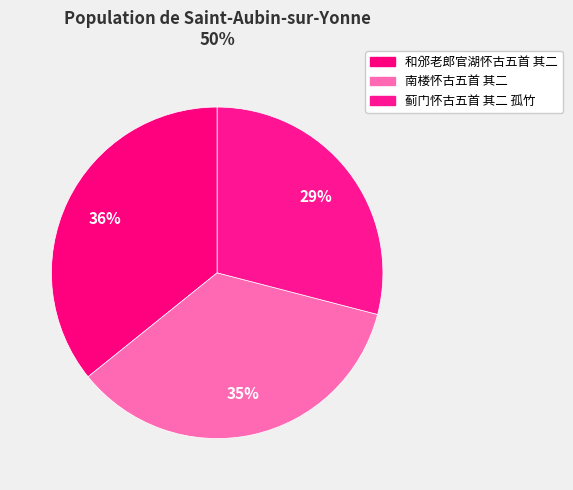

How many segments does this pie chart have?

3